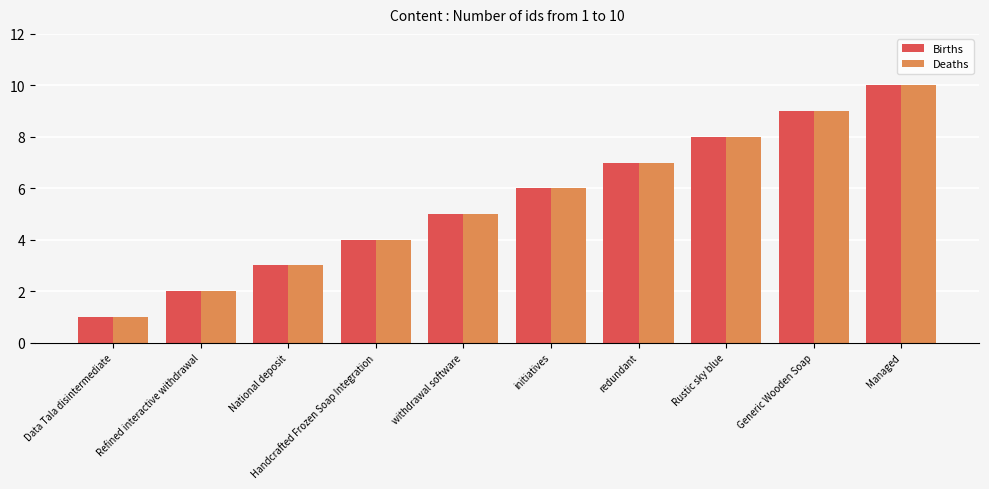

Which label corresponds to the largest value in the chart?

Managed